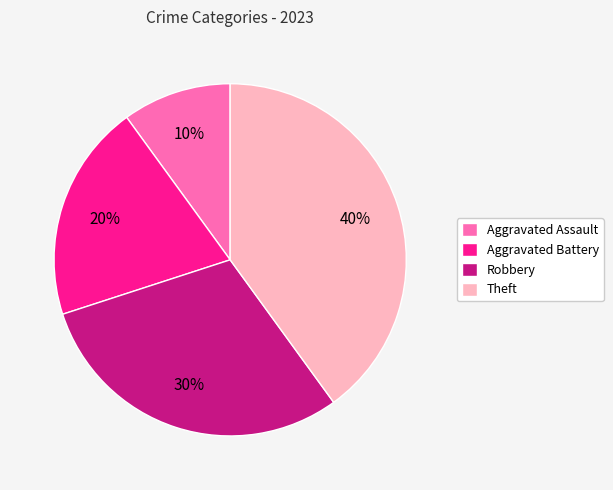

True or false: Theft accounts for 32% of the total.

False